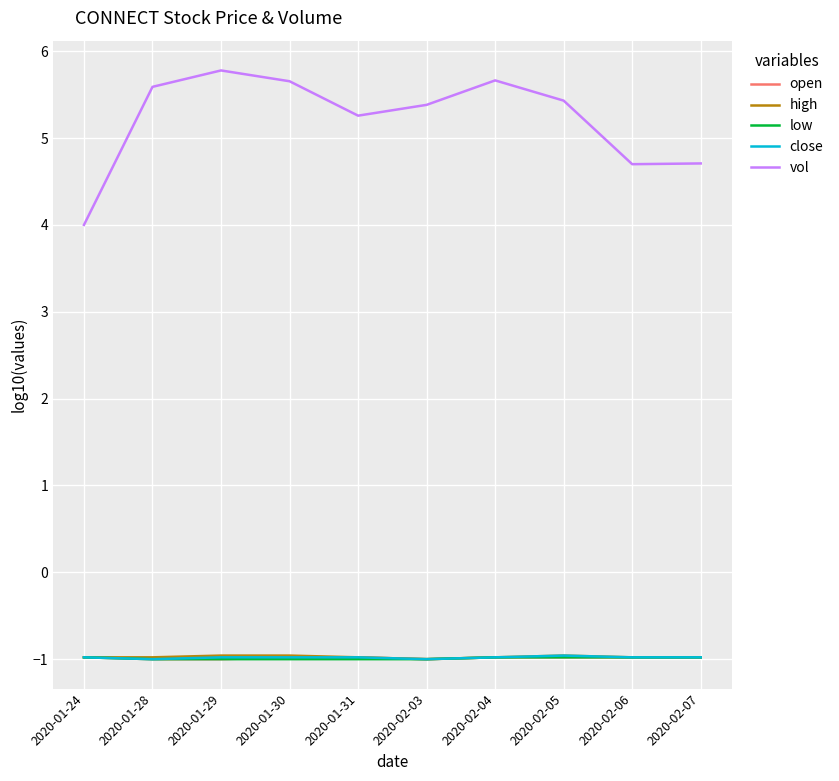

True or false: vol and close intersect in this chart.

False